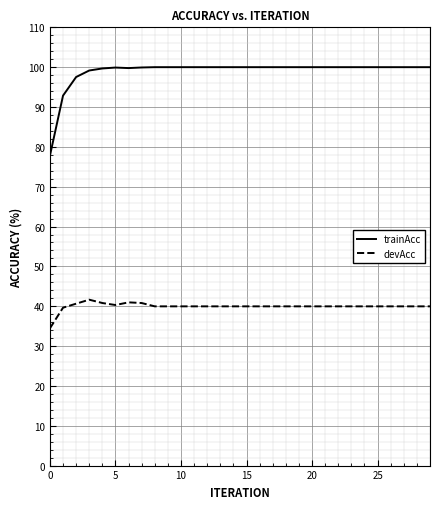

Which series has the widest spread of values?

trainAcc